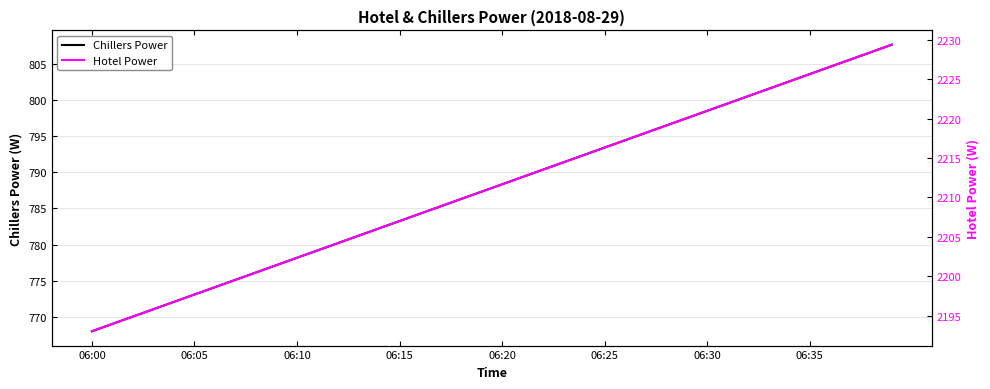

True or false: Chillers Power and Hotel Power cross at least once.

False